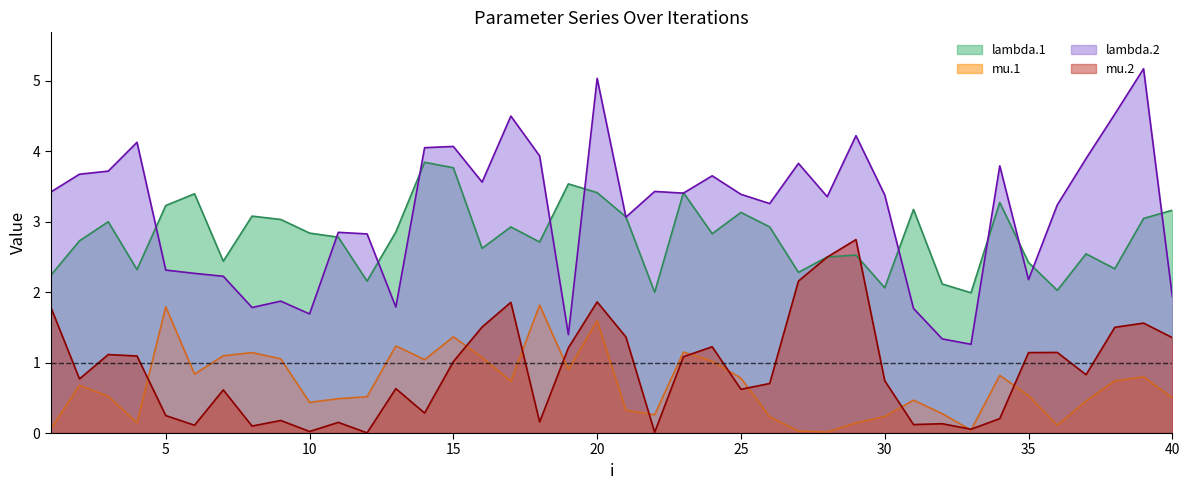

What is the maximum value shown in the chart?

5.2